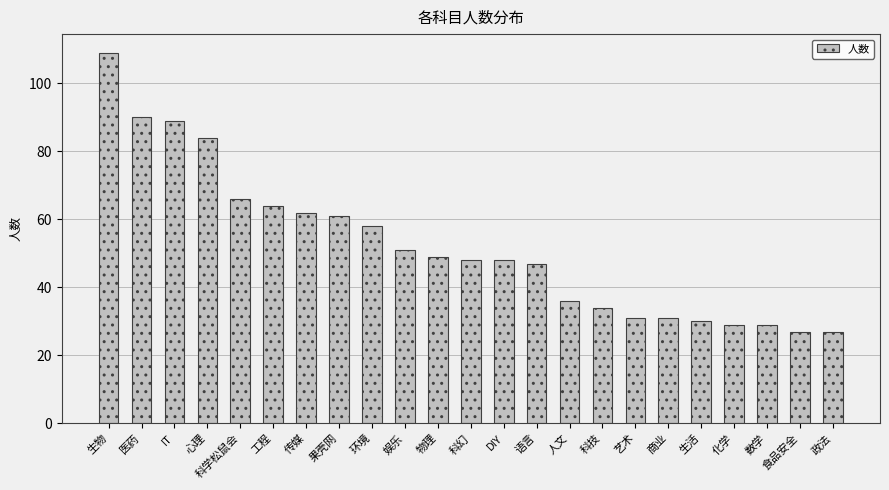

What is the smallest value displayed?

27